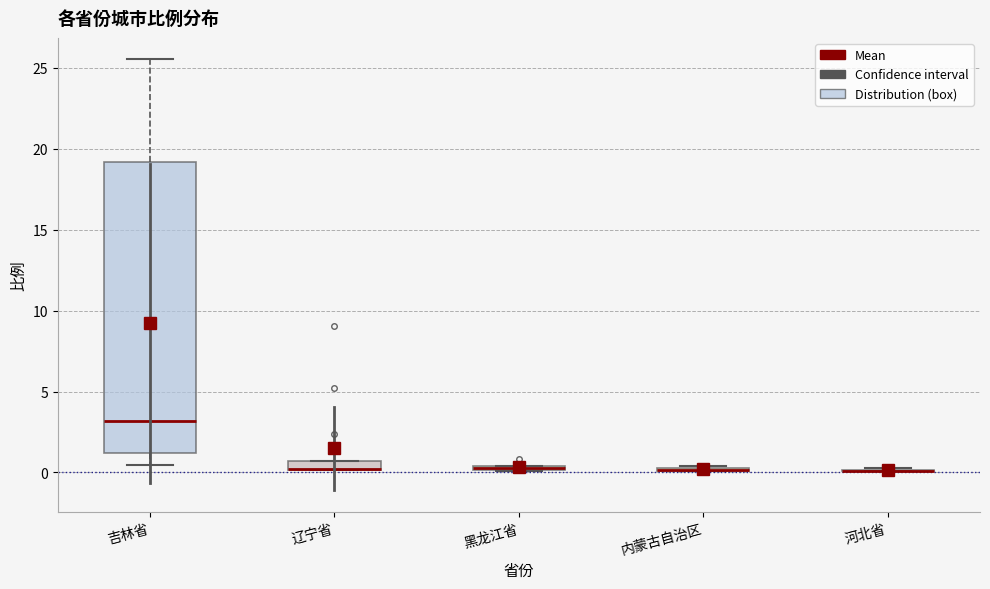

Where is the lower edge of the box for 辽宁省 on the y-axis? The values are not printed on the chart, so give them approximately, as read against the axis.

0.0